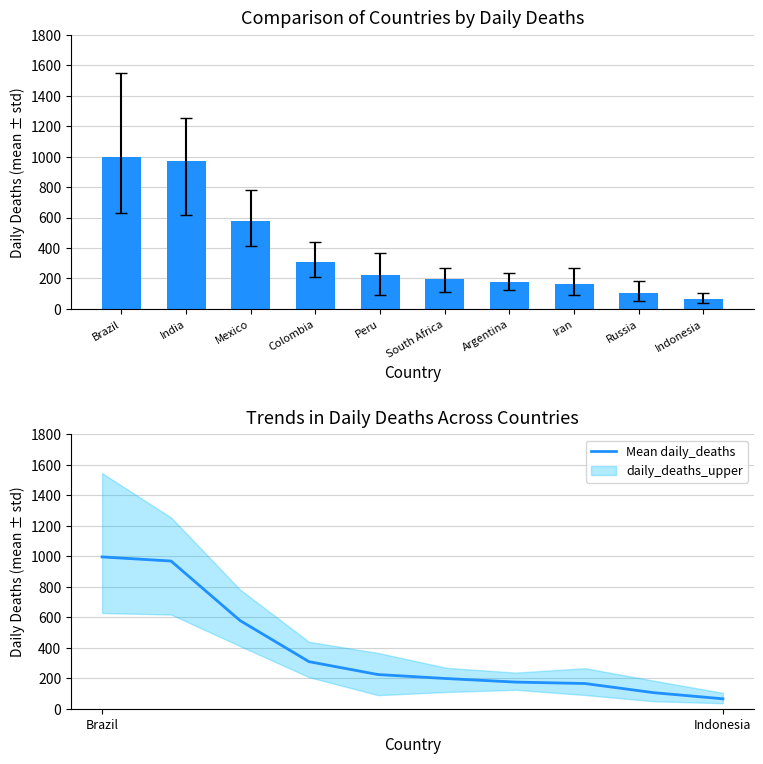

Reading left to right, transcribe all the data shown in this chart.

daily_deaths: 996.2	969.2	578.7	308.7	224.2	197.8	174.7	165.4	105.1	65.1
Mean daily_deaths: 996.2	969.2	578.7	308.7	224.2	197.8	174.7	165.4	105.1	65.1